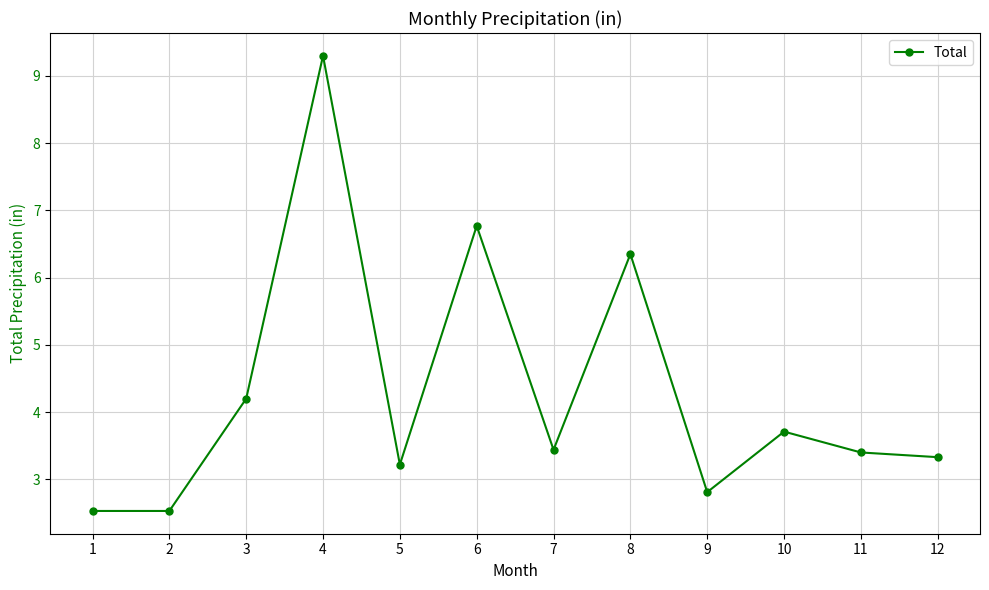

What is the approximate value at 2?

2.5